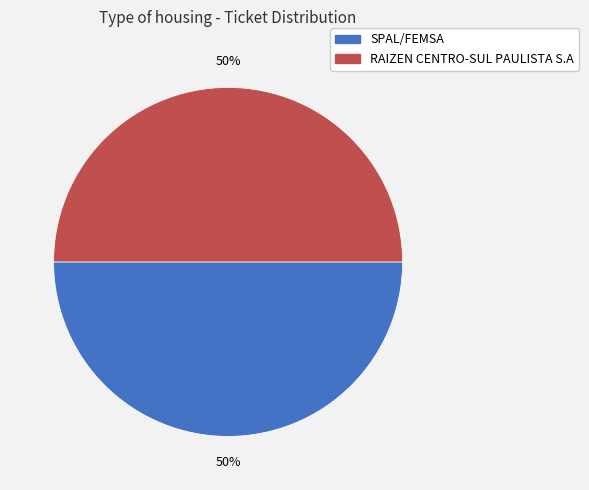

Do SPAL/FEMSA and RAIZEN CENTRO-SUL PAULISTA S.A together represent more than half of the pie?

Yes